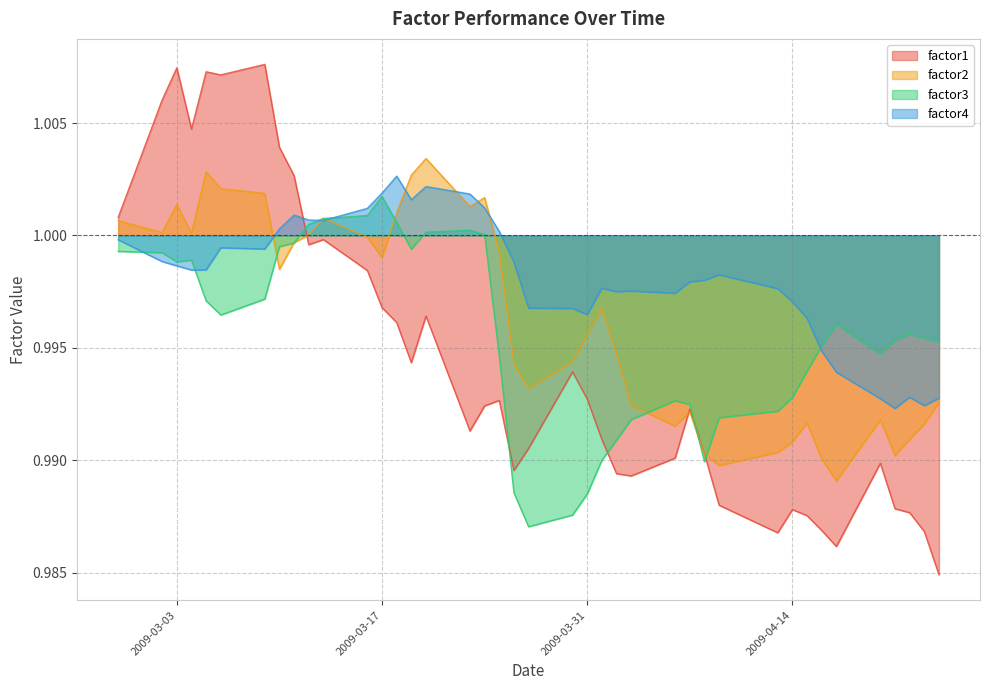

Which series has the largest range (max minus min)?

factor1